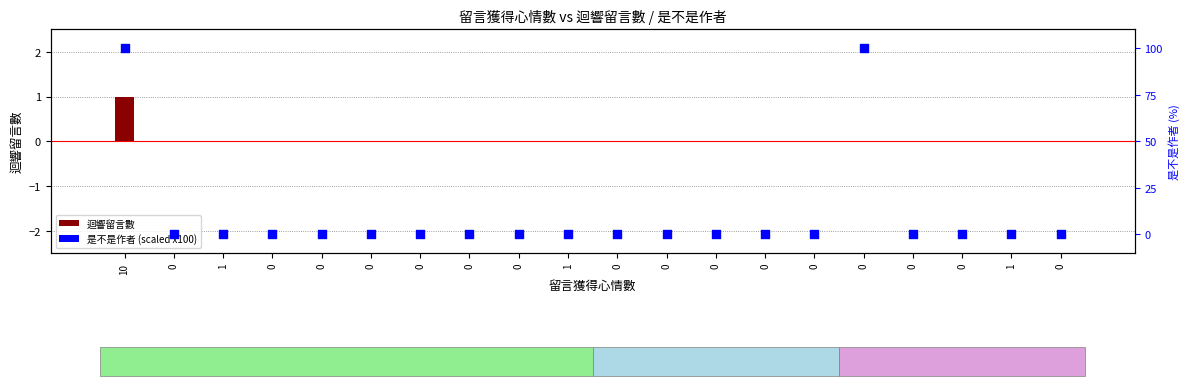

Which series has the widest spread of Y values?

是不是作者